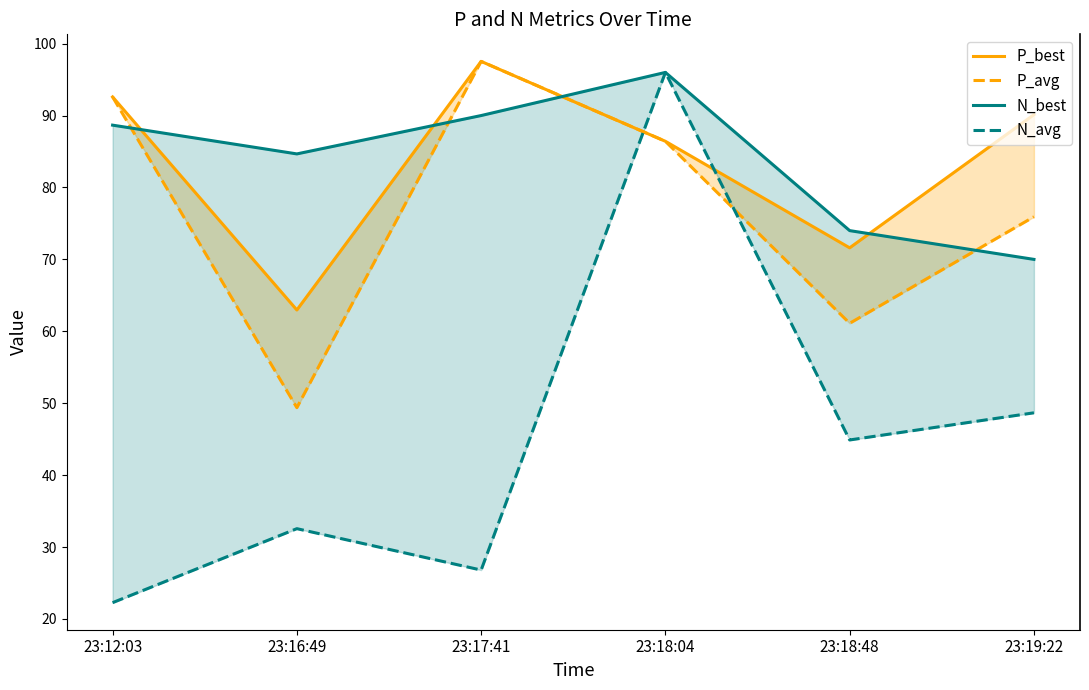

Reading left to right, what are all the values shown in this chart?

P_best: 23:12:03=92.6	23:16:49=63.0	23:17:41=97.5	23:18:04=86.4	23:18:48=71.6	23:19:22=90.1
P_avg: 23:12:03=92.6	23:16:49=49.4	23:17:41=97.5	23:18:04=86.4	23:18:48=61.1	23:19:22=75.9
N_best: 23:12:03=88.7	23:16:49=84.7	23:17:41=90.0	23:18:04=96.0	23:18:48=74.0	23:19:22=70.0
N_avg: 23:12:03=22.3	23:16:49=32.6	23:17:41=26.8	23:18:04=96.0	23:18:48=44.9	23:19:22=48.7